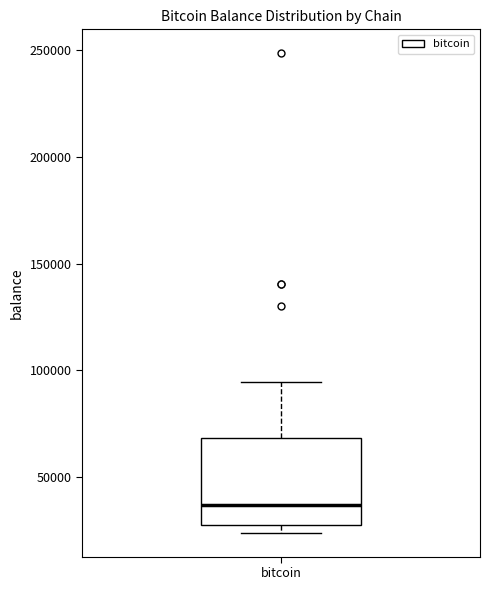

Transcribe this box plot: give where the median line is, the range the box spans, and where the two whiskers end, as read against the y-axis. The values are not printed on the chart, so give them approximately, as read against the axis.

median 35000, box 30000 to 70000, whiskers 25000 to 95000